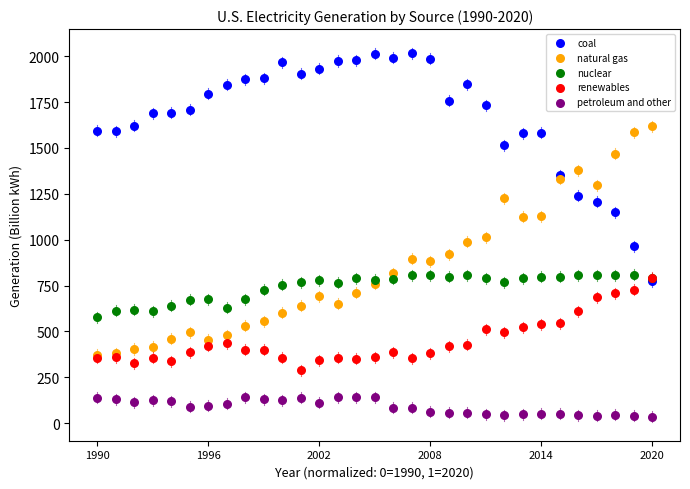

Which series contains the highest Y value?

coal